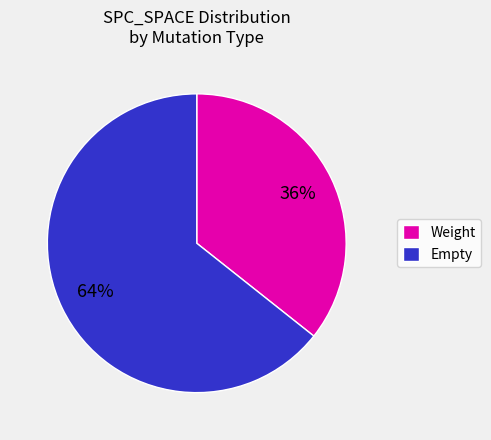

The Weight slice represents 29% of the pie. True or false?

False